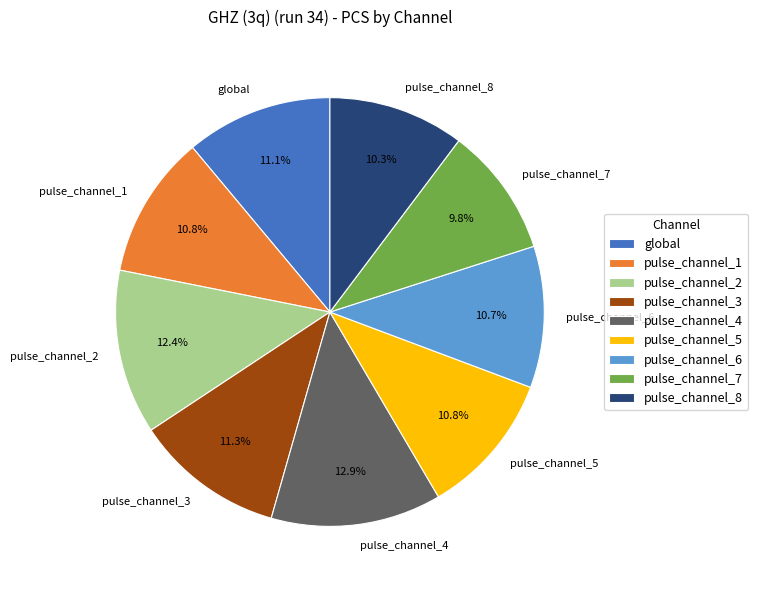

How many slices are in this pie chart?

9